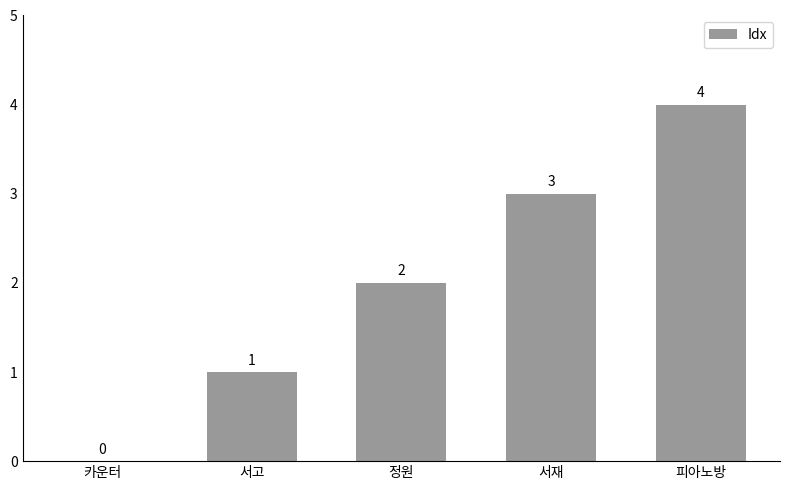

At which category does the chart reach its peak across all series?

피아노방